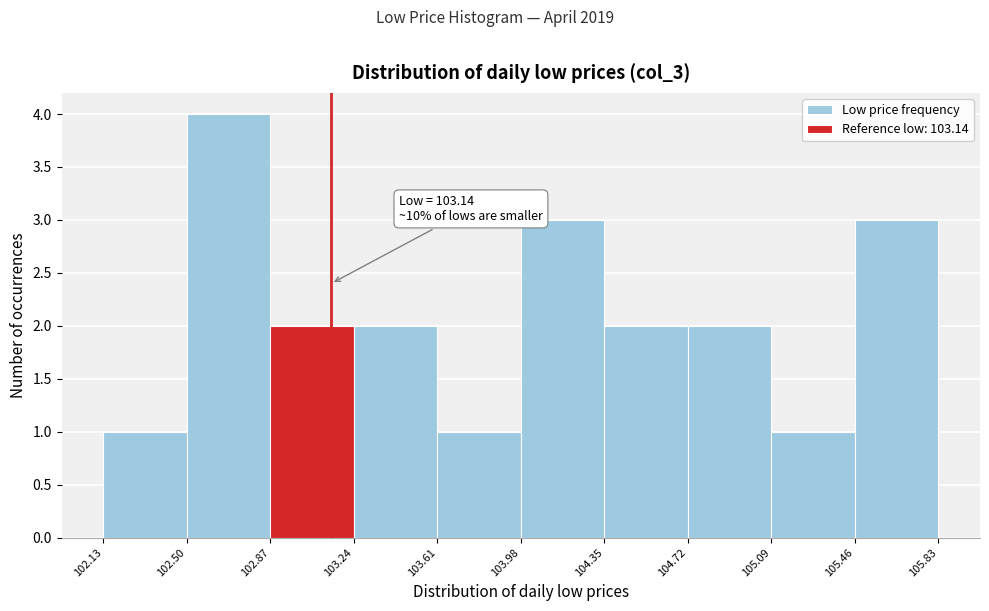

Which range on the x-axis has the tallest bar?

102.50 to 102.87